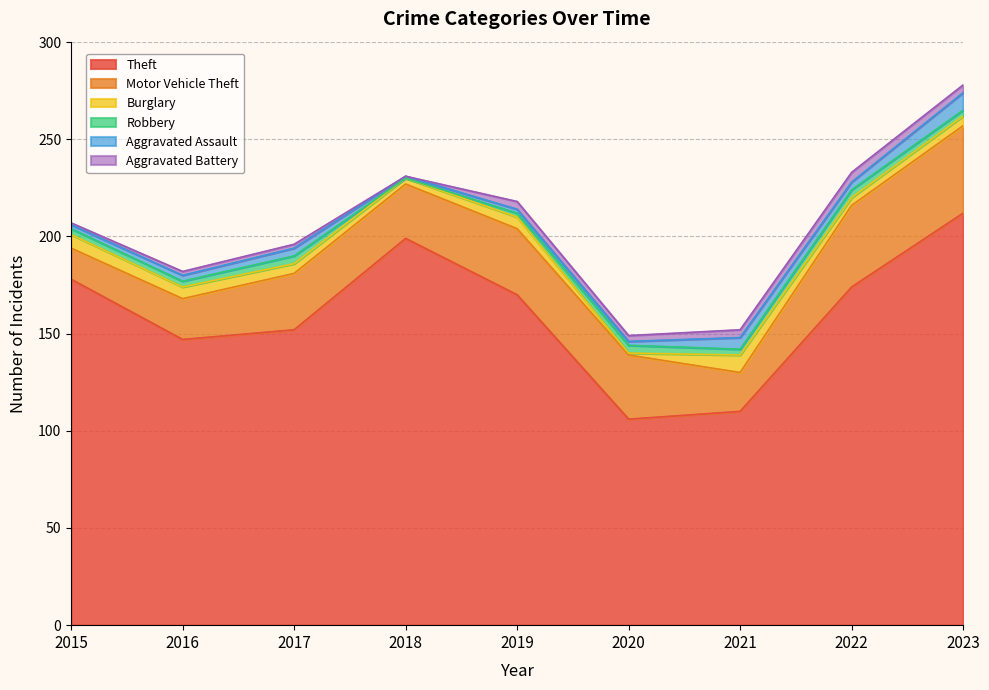

Which has a higher value, 2018 or 2022?

2018